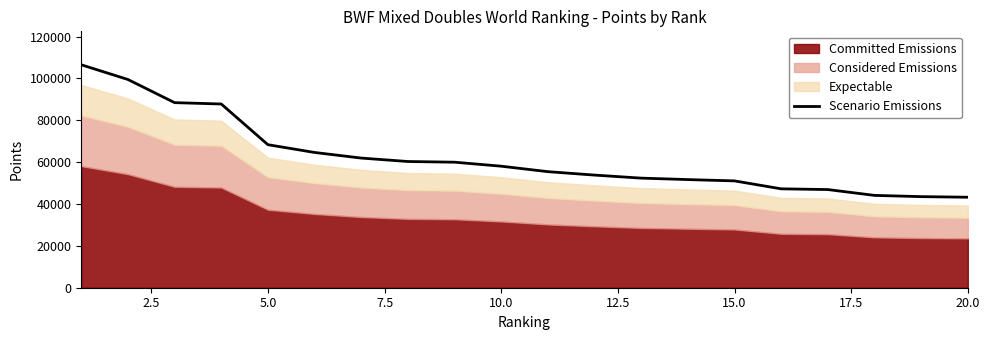

Count the number of values greater than 58069.

10